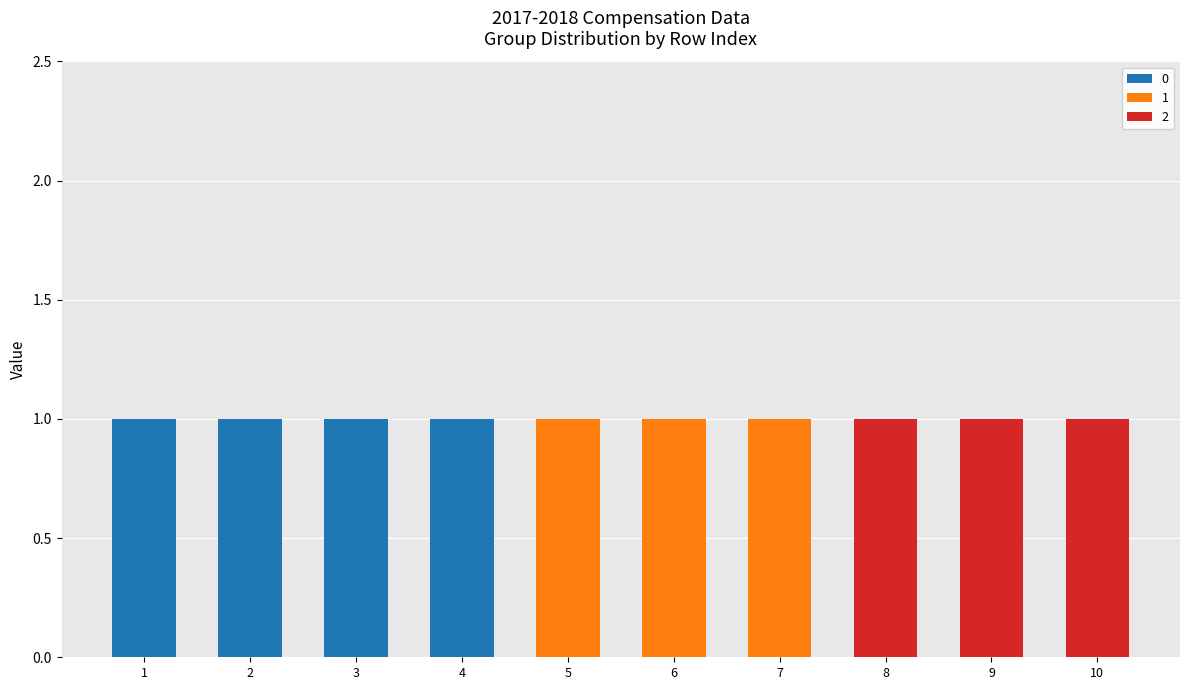

Is it true that 0 equals 0 at 6?

True